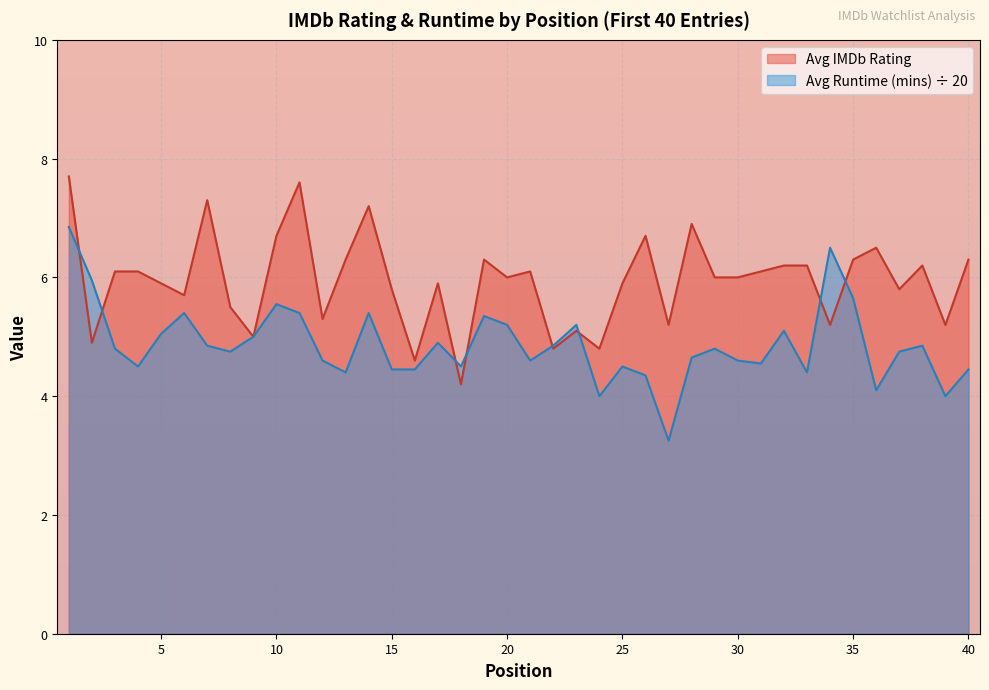

Reading left to right, list all the values displayed in this chart.

Avg IMDb Rating: 1=7.7	2=4.9	3=6.1	4=6.1	5=5.9	6=5.7	7=7.3	8=5.5	9=5.0	10=6.7	11=7.6	12=5.3	13=6.3	14=7.2	15=5.8	16=4.6	17=5.9	18=4.2	19=6.3	20=6.0	21=6.1	22=4.8	23=5.1	24=4.8	25=5.9	26=6.7	27=5.2	28=6.9	29=6.0	30=6.0	31=6.1	32=6.2	33=6.2	34=5.2	35=6.3	36=6.5	37=5.8	38=6.2	39=5.2	40=6.3
Avg Runtime (mins): 1=6.8	2=6.0	3=4.8	4=4.5	5=5.0	6=5.4	7=4.8	8=4.8	9=5.0	10=5.5	11=5.4	12=4.6	13=4.4	14=5.4	15=4.5	16=4.5	17=4.9	18=4.5	19=5.3	20=5.2	21=4.6	22=4.8	23=5.2	24=4.0	25=4.5	26=4.3	27=3.2	28=4.7	29=4.8	30=4.6	31=4.5	32=5.1	33=4.4	34=6.5	35=5.7	36=4.1	37=4.8	38=4.8	39=4.0	40=4.5